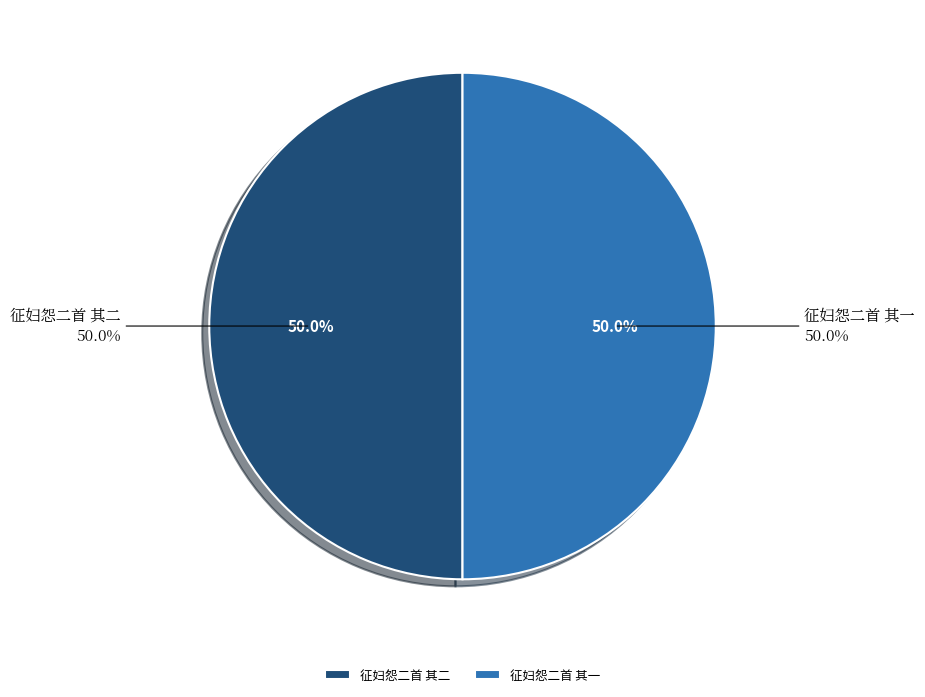

What is the total percentage of 征妇怨二首 其二 and 征妇怨二首 其一?

100.0%